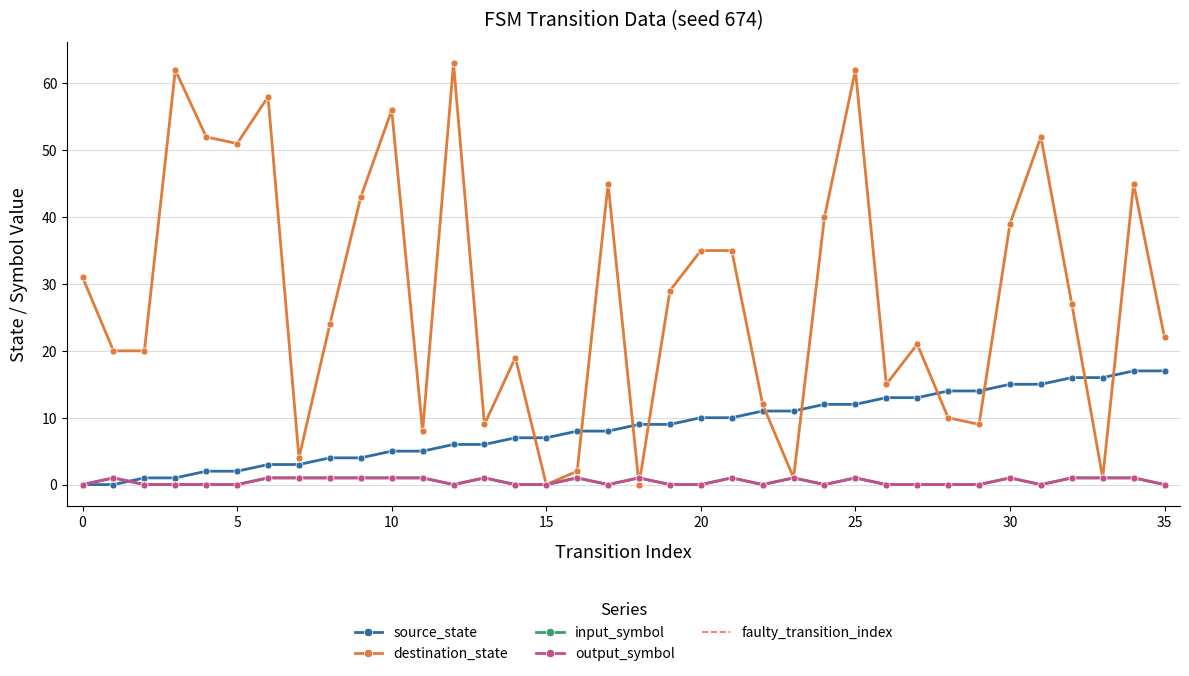

How many interior local peaks does the output_symbol series have?

8